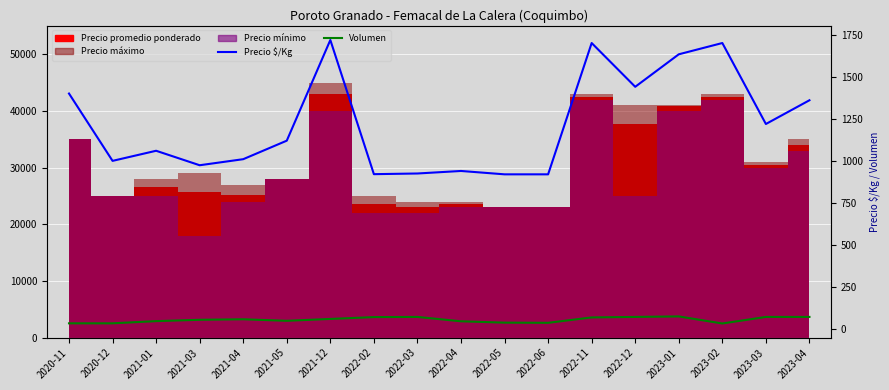

What is the value of the Volumen point at the 1st from the left?

35